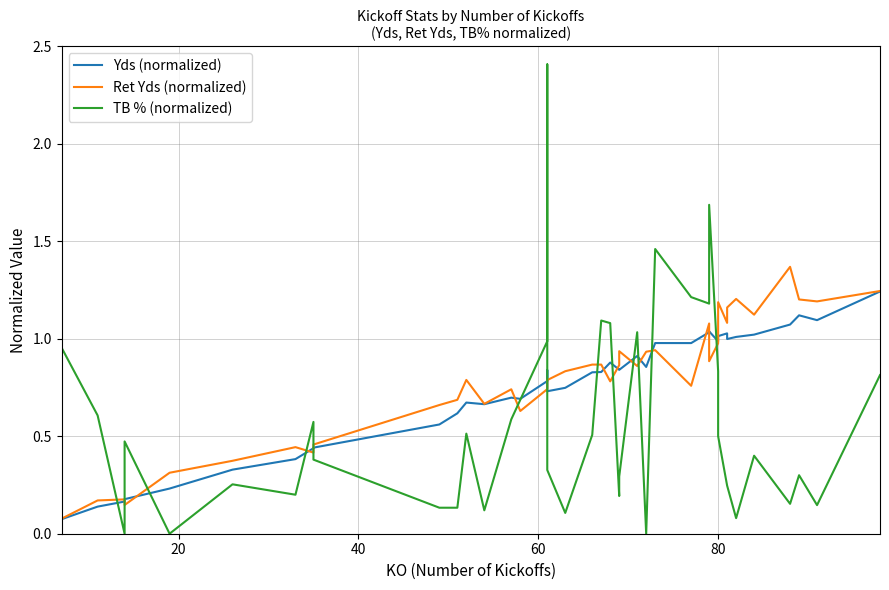

How many times do Yds (normalized) and Ret Yds (normalized) cross each other?

14